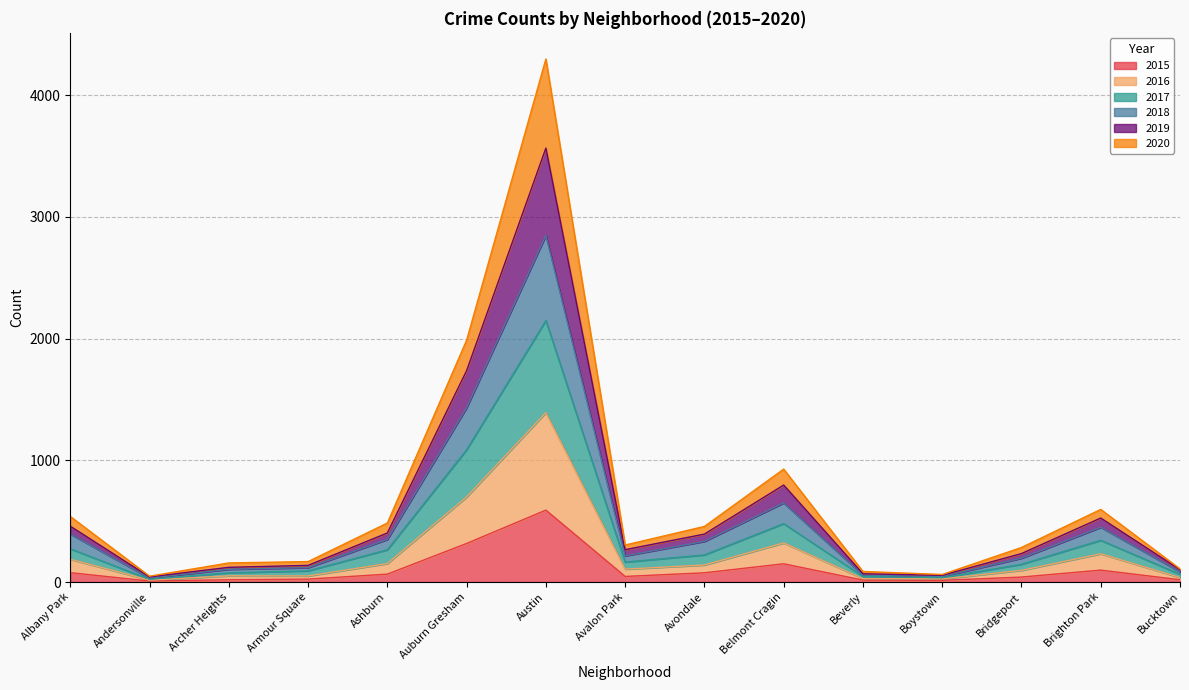

What position from the right is Brighton Park?

2